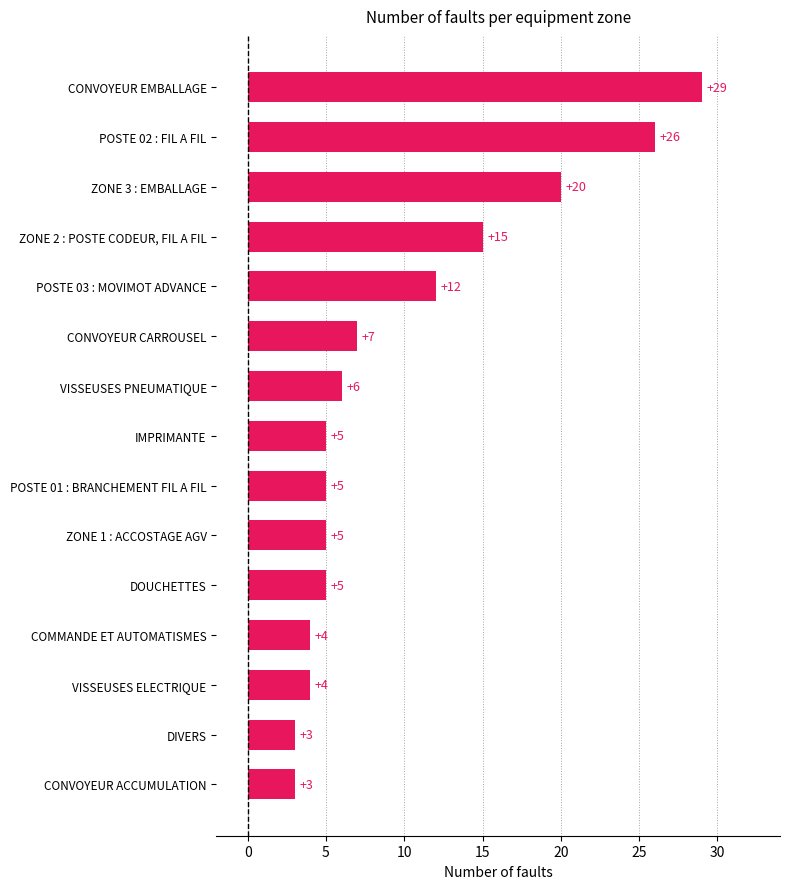

Which has a higher value, IMPRIMANTE or VISSEUSES ELECTRIQUE?

IMPRIMANTE